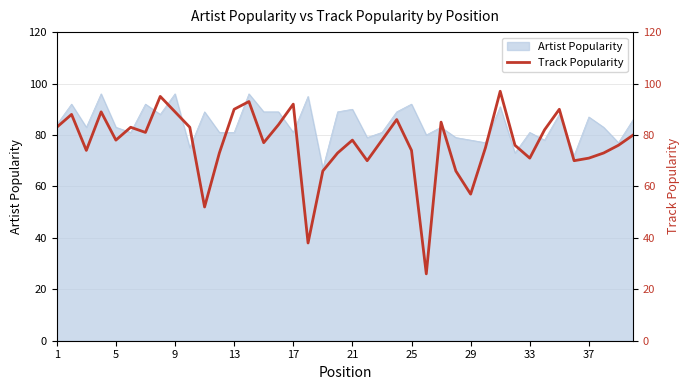

True or false: Artist Popularity has a value of 92 at 25.

True